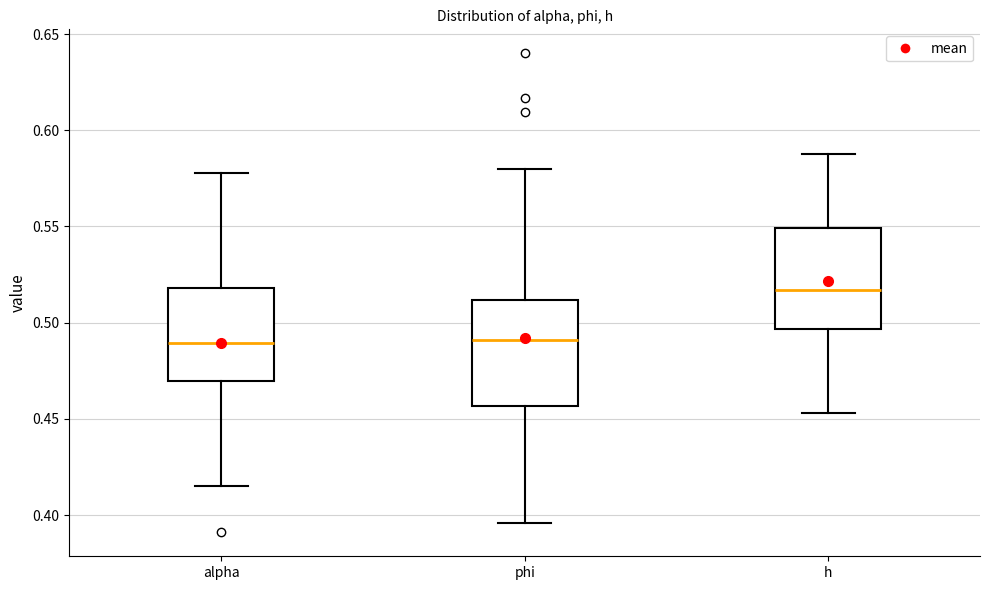

Reading left to right, read every box against the y-axis: the position of its median line, the range the box covers, and the ends of its whiskers. The values are not printed on the chart, so give them approximately, as read against the axis.

alpha: median 0.490, box 0.470 to 0.520, whiskers 0.415 to 0.580
phi: median 0.490, box 0.455 to 0.510, whiskers 0.395 to 0.580
h: median 0.515, box 0.495 to 0.550, whiskers 0.455 to 0.585